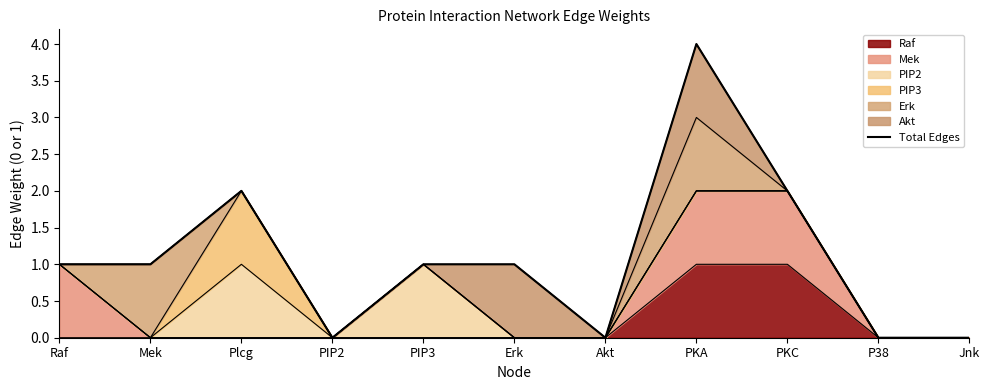

What is the sum of the values at PIP2 and Erk?

1